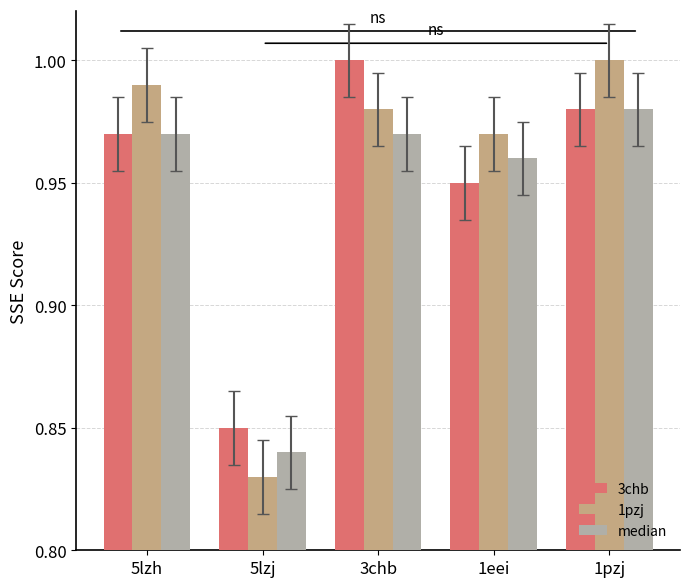

Is it true that median equals 1.4 at 5lzh?

False